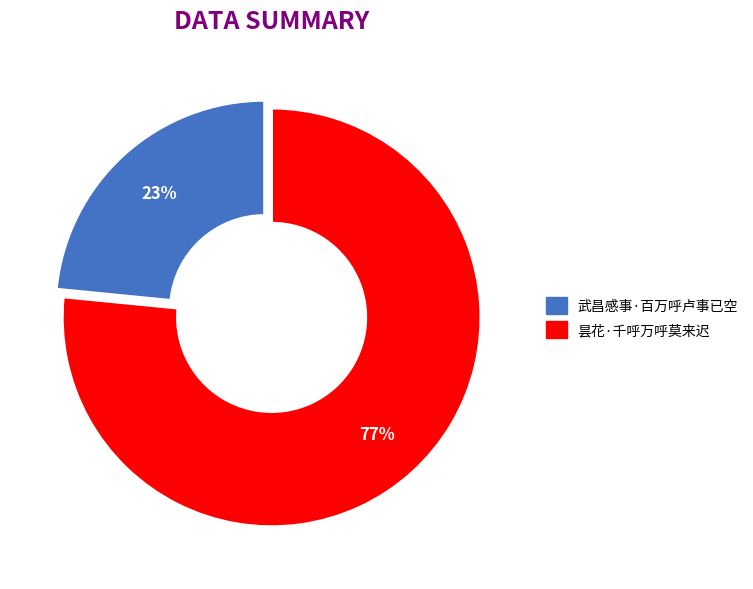

Is there a majority slice in this chart?

Yes